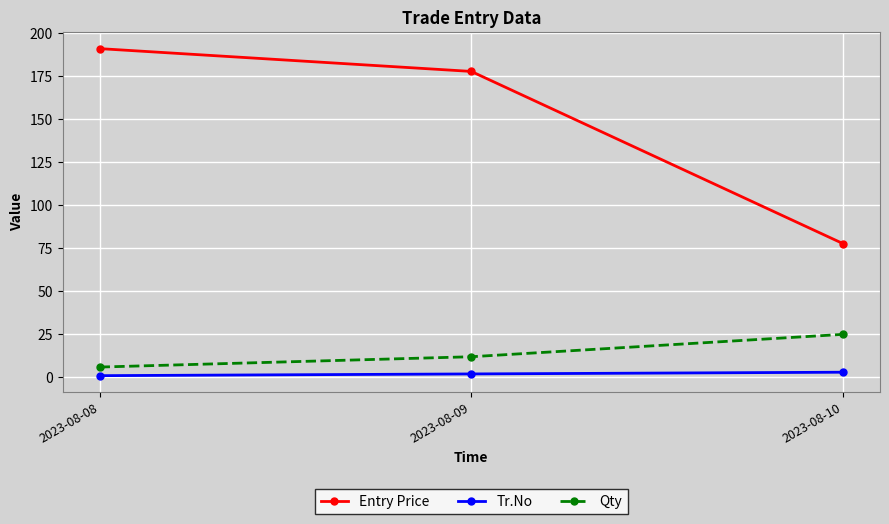

What is the lowest value of the Tr.No series?

1.0